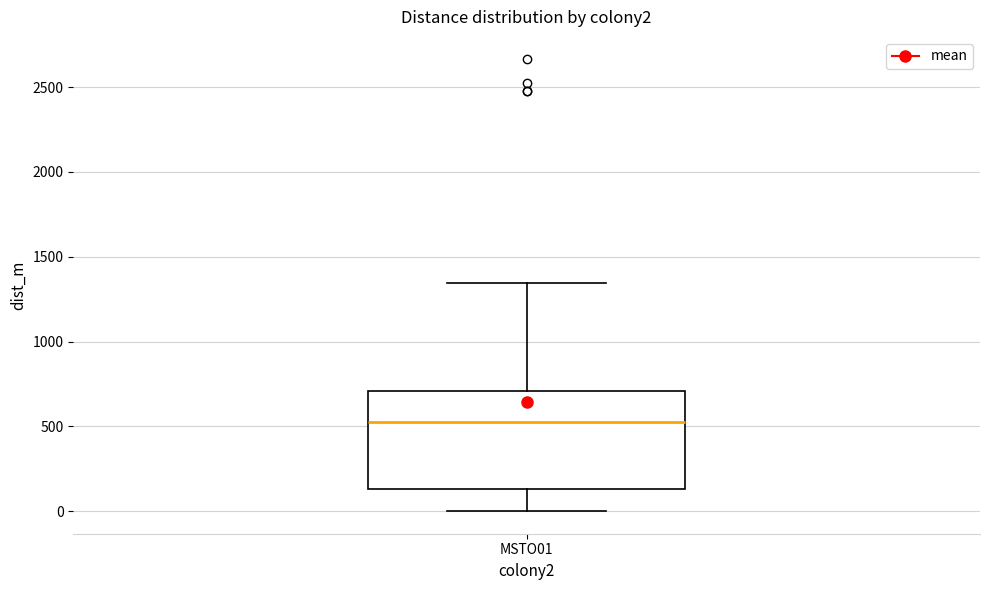

Where does the upper whisker of the box for MSTO01 end on the y-axis? The values are not printed on the chart, so give them approximately, as read against the axis.

1350